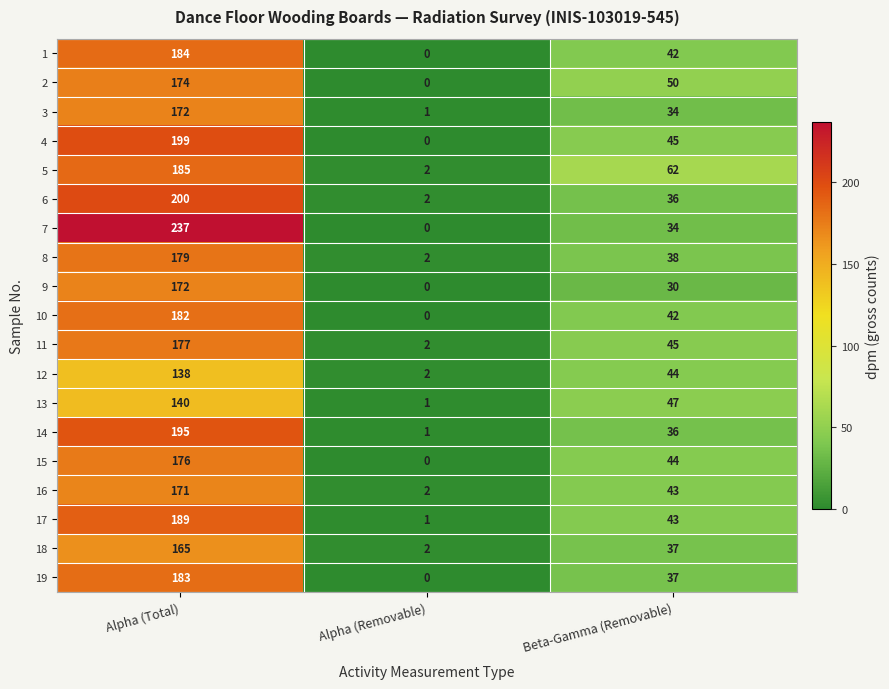

At which category is the sum across all series the highest?

Alpha (Total)